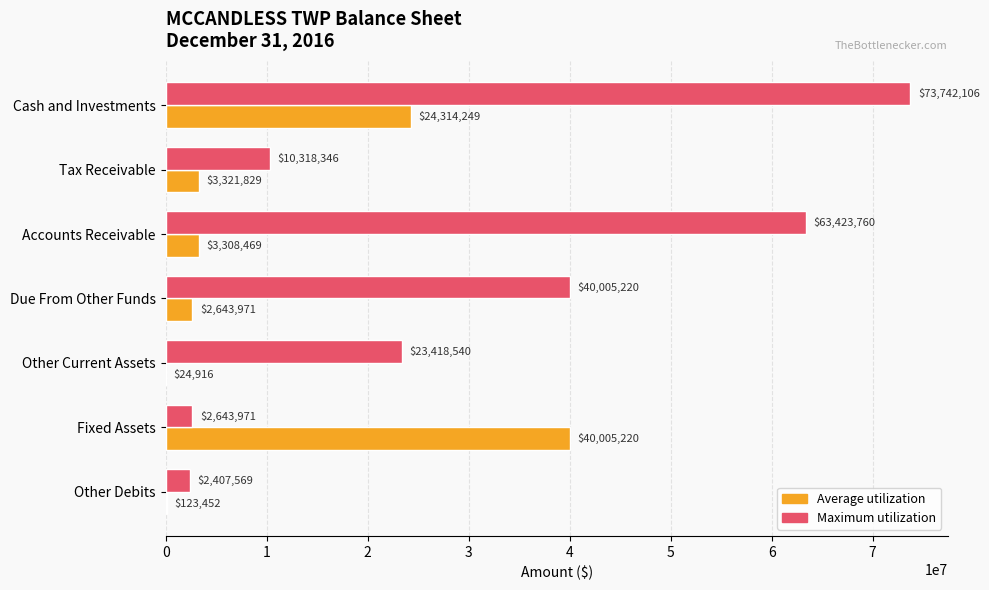

What is the total value across all series at Fixed Assets?

42649191